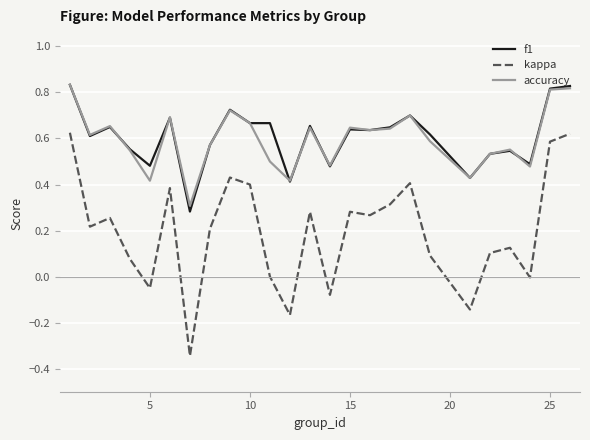

True or false: kappa and accuracy intersect in this chart.

False